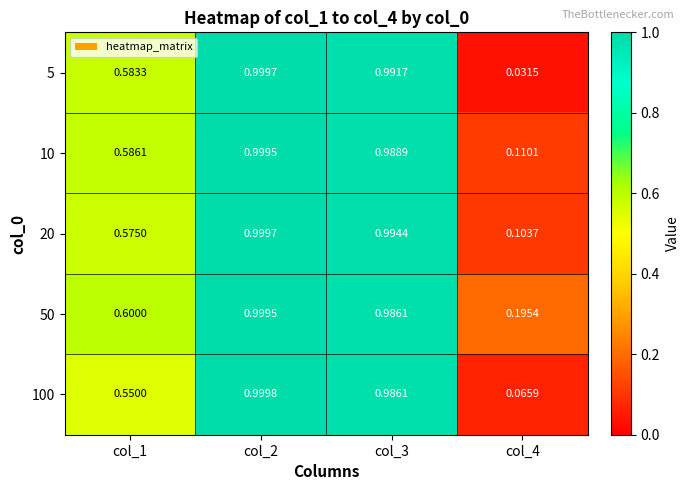

Is the value of 5 at col_3 greater than the value of 100 at col_1?

Yes